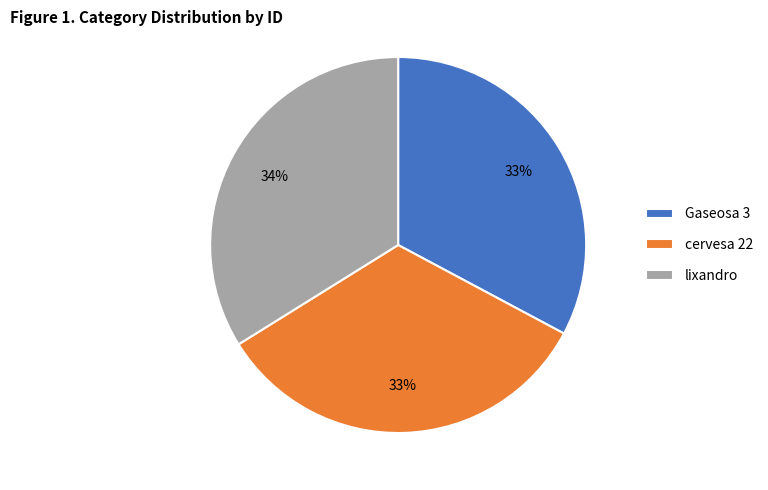

Count the number of slices in the pie.

3